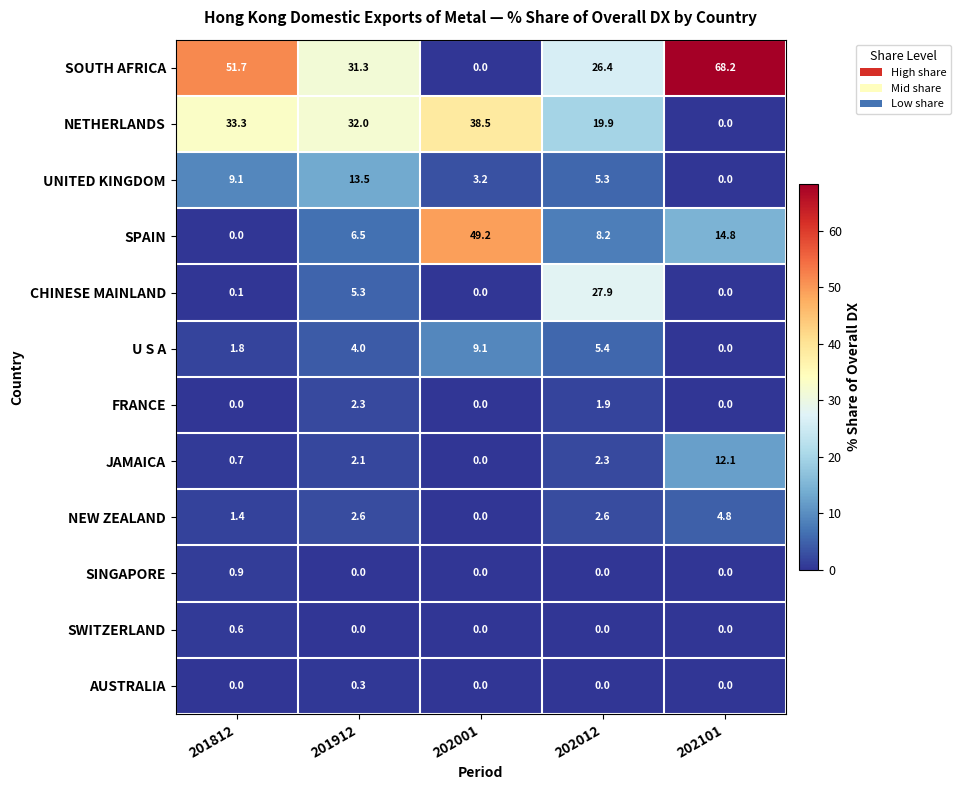

Count the FRANCE values in the range 0 to 1.

3